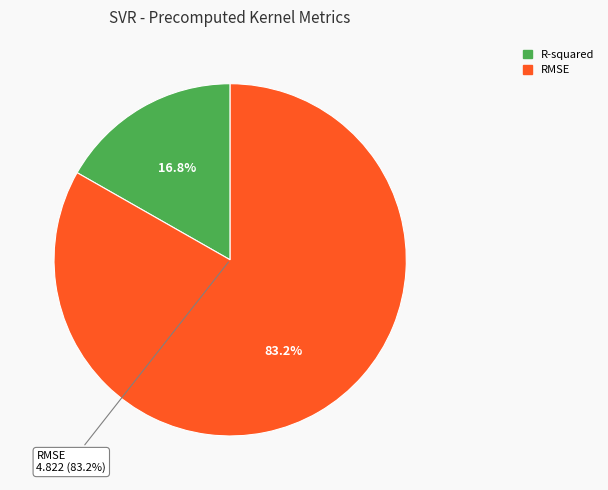

What percentage is NOT represented by R-squared?

83.2%